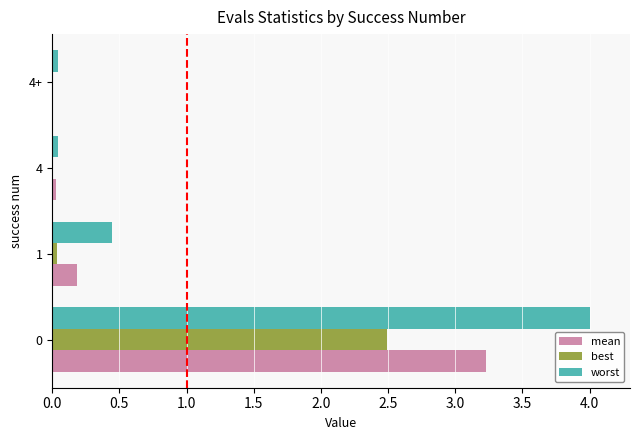

Between 0 and 4, which series saw the biggest shift?

worst